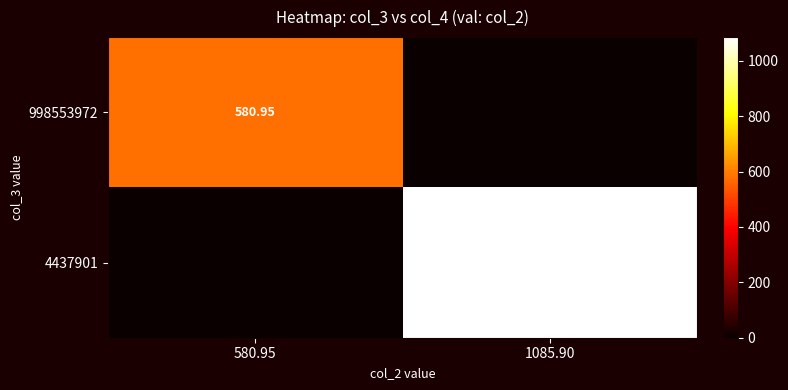

What is the sum of the 998553972 values at 1085.90 and 580.95?

581.0